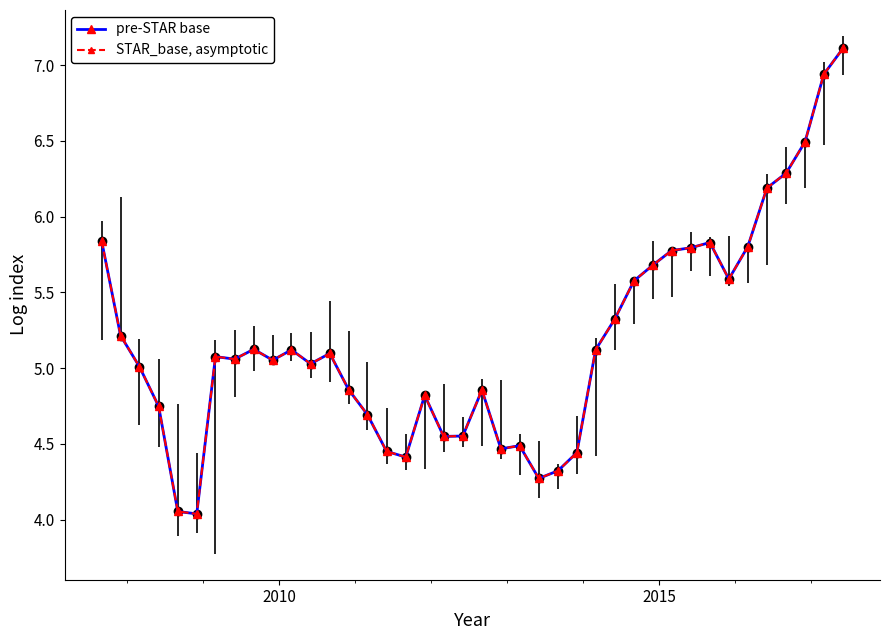

True or false: STAR_base, asymptotic and pre-STAR base intersect in this chart.

False